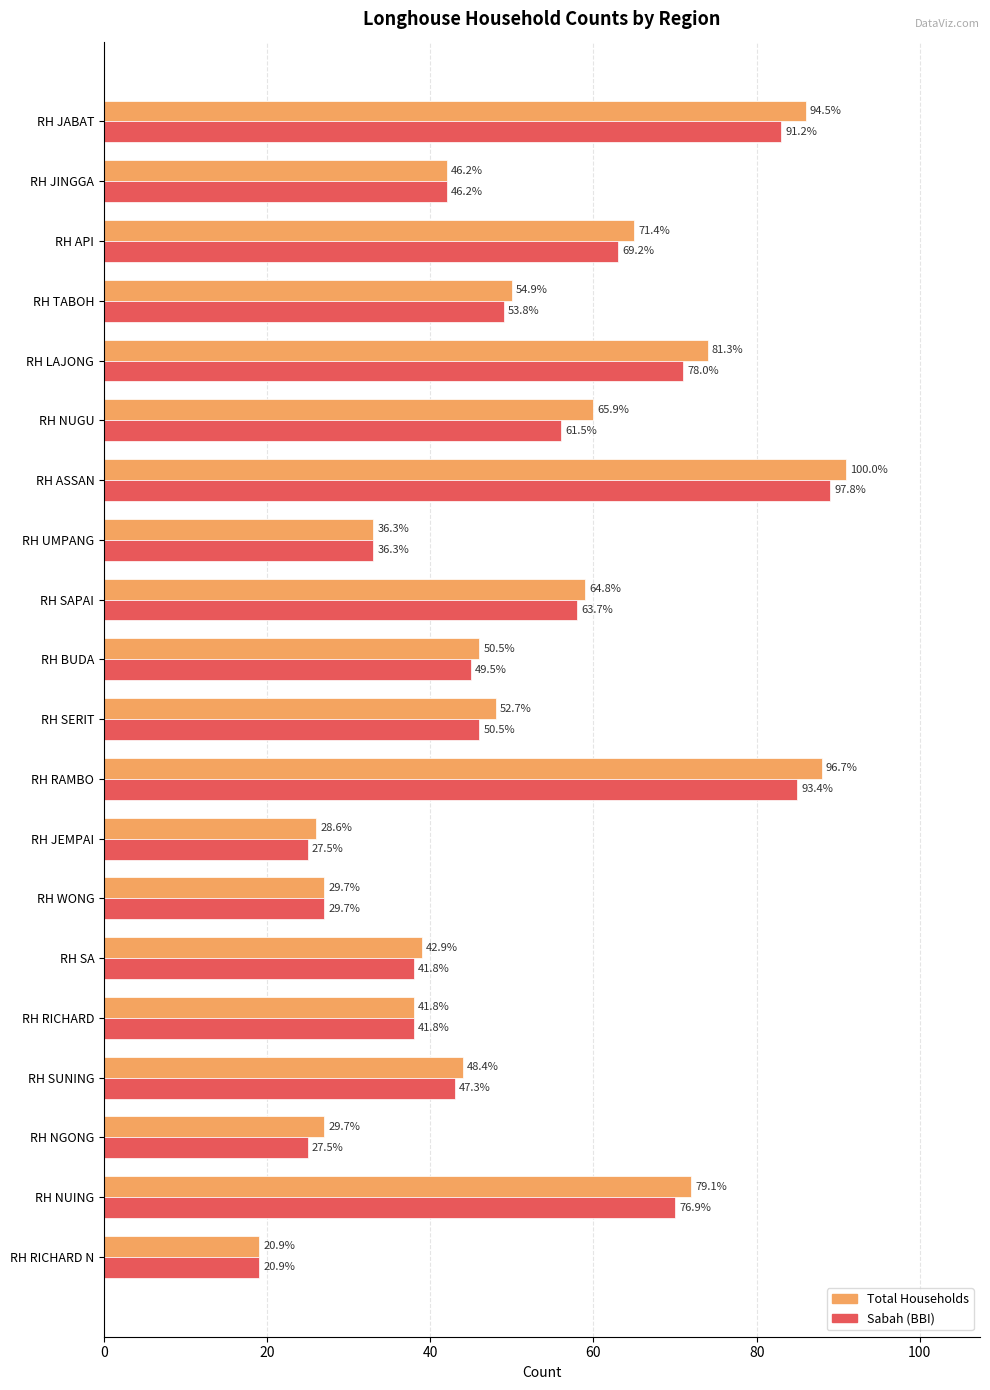

What is the difference between the maximum and minimum values in the Total Households series?

72